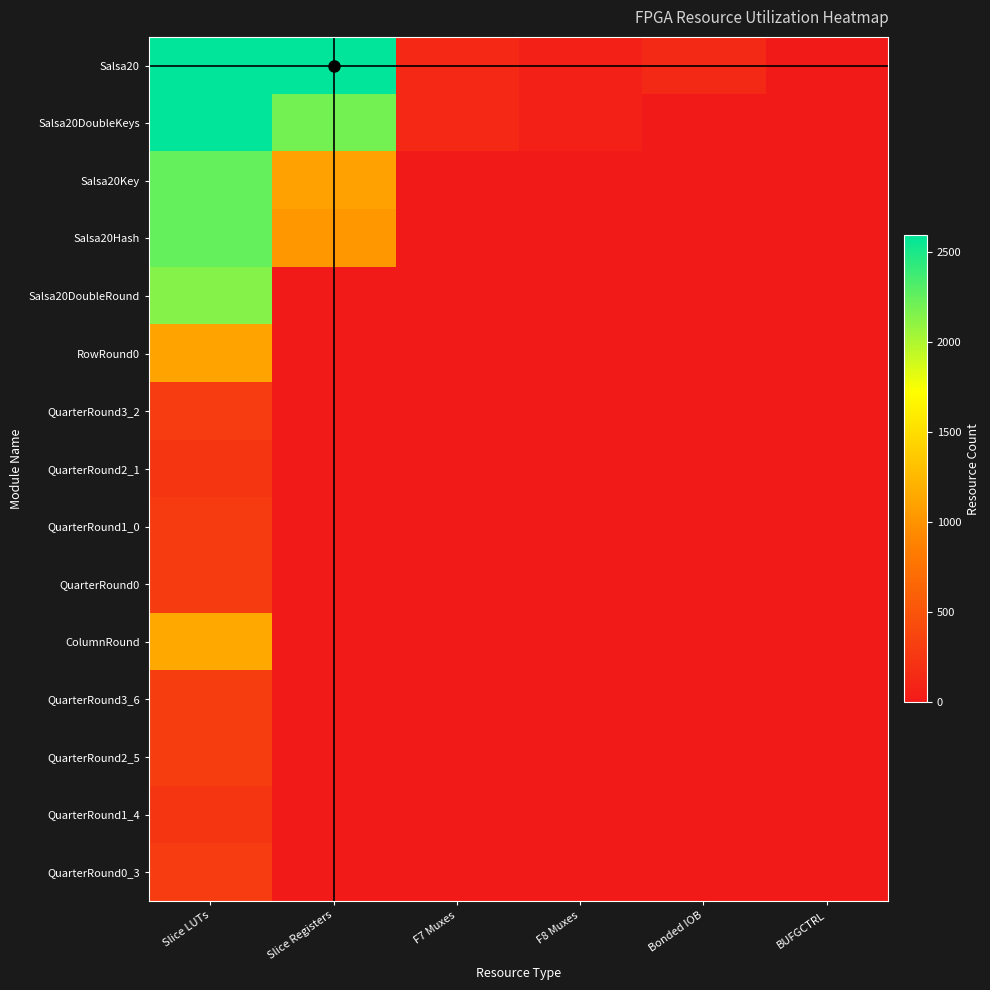

Which series has the largest total across all categories?

Salsa20